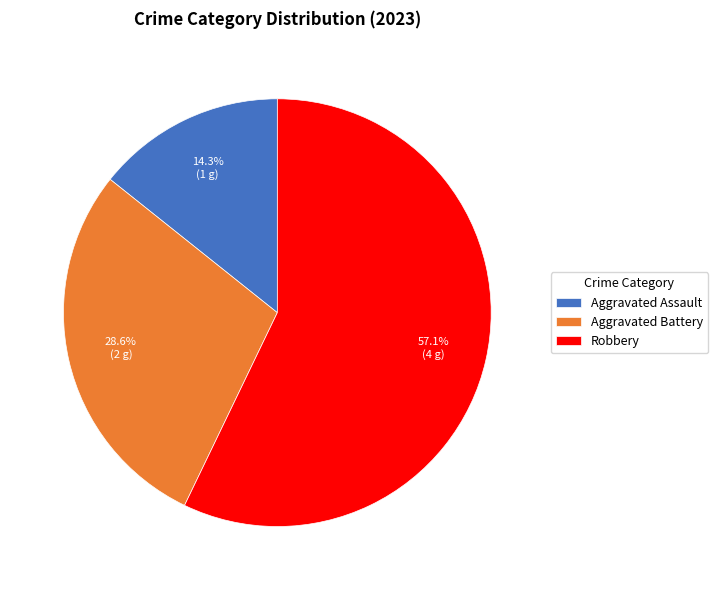

What portion of the pie excludes Aggravated Assault?

85.7%